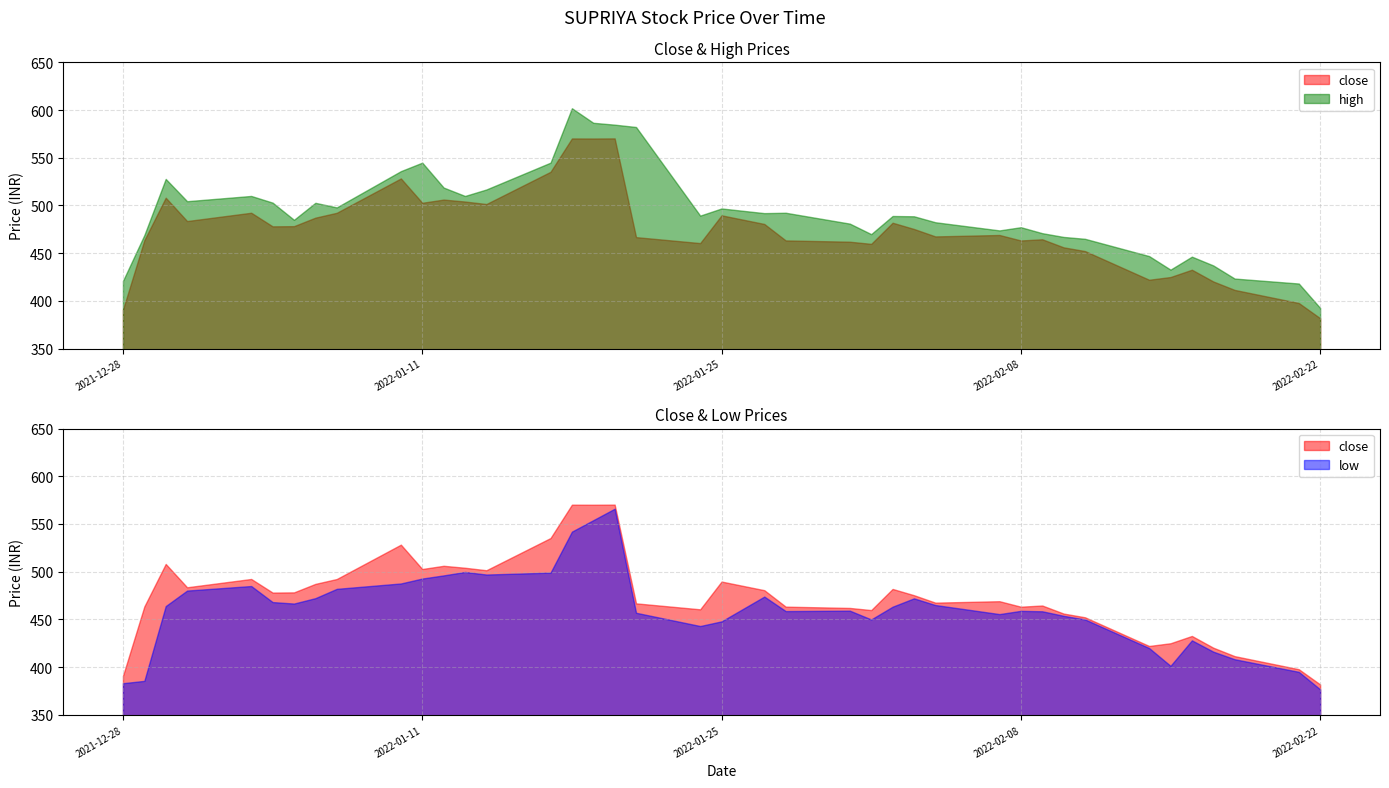

Count the number of categories in the chart.

40